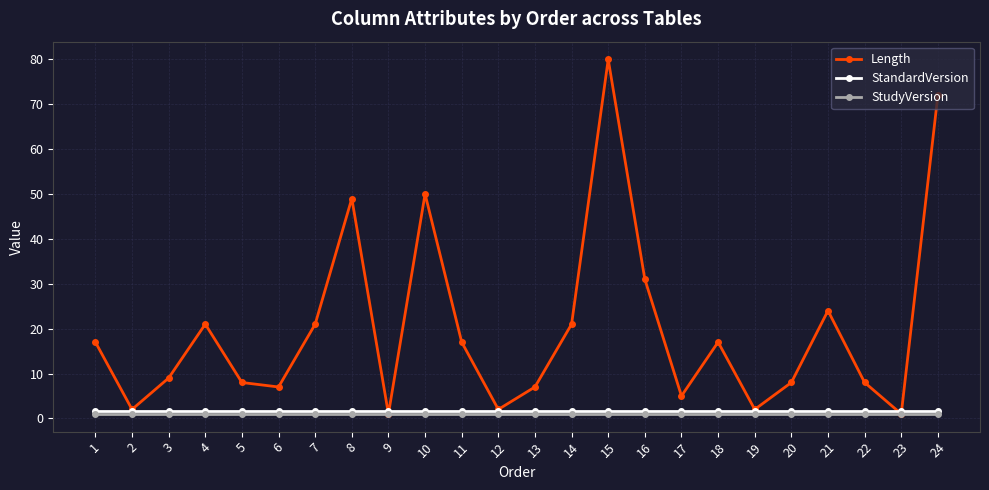

What is the total value across all series at 8?

51.7